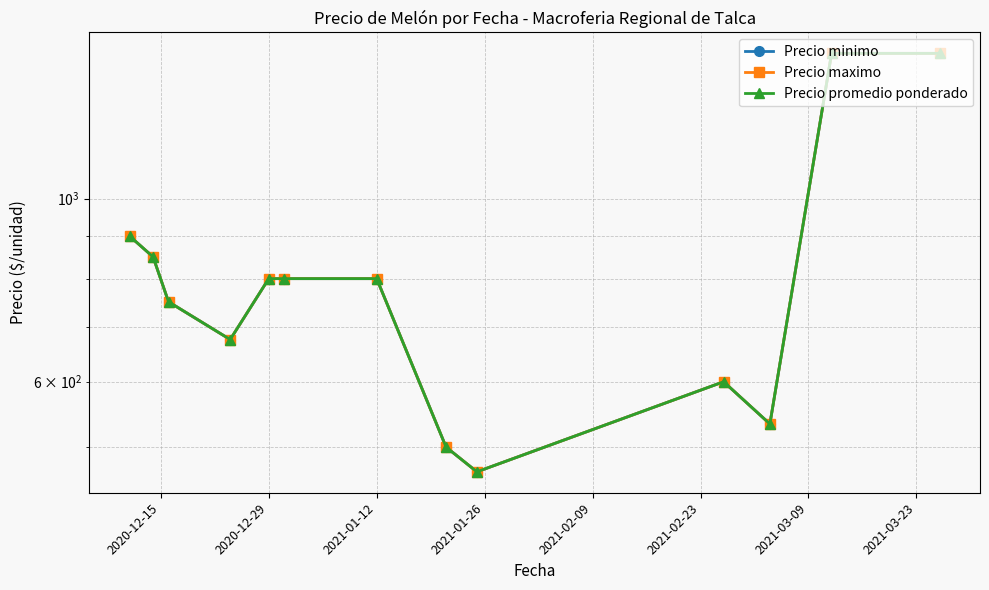

Reading left to right, transcribe all the data shown in this chart.

Precio minimo: 900.0	850.0	750.0	675.0	800.0	800.0	800.0	500.0	466.7	600.0	533.3	1500.0	1500.0
Precio maximo: 900.0	850.0	750.0	675.0	800.0	800.0	800.0	500.0	466.7	600.0	533.3	1500.0	1500.0
Precio promedio ponderado: 900.0	850.0	750.0	675.0	800.0	800.0	800.0	500.0	466.7	600.0	533.3	1500.0	1500.0